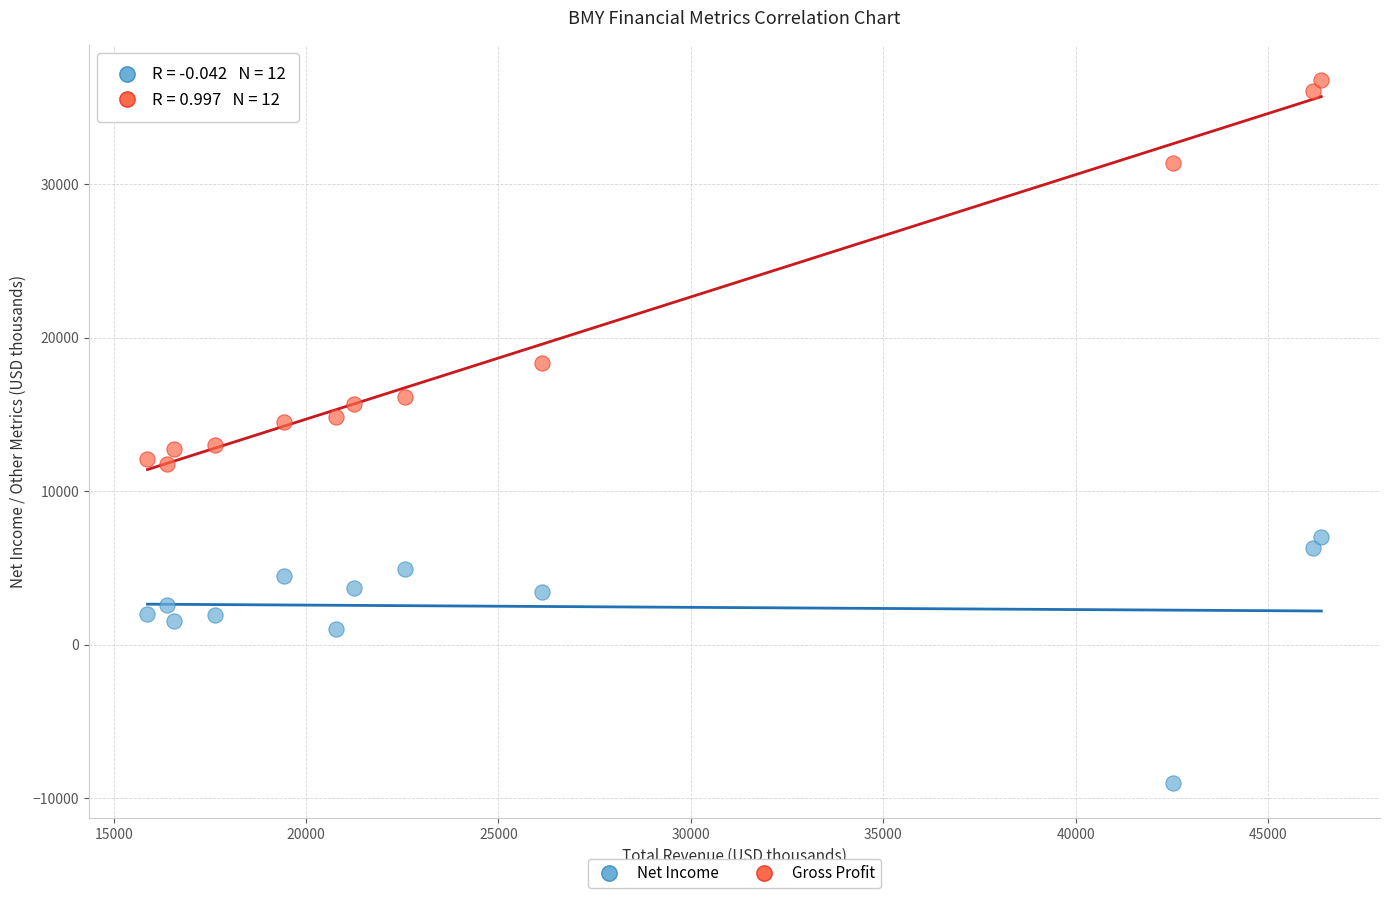

Across all data points, what is the range of Y values (max minus min)?

45799